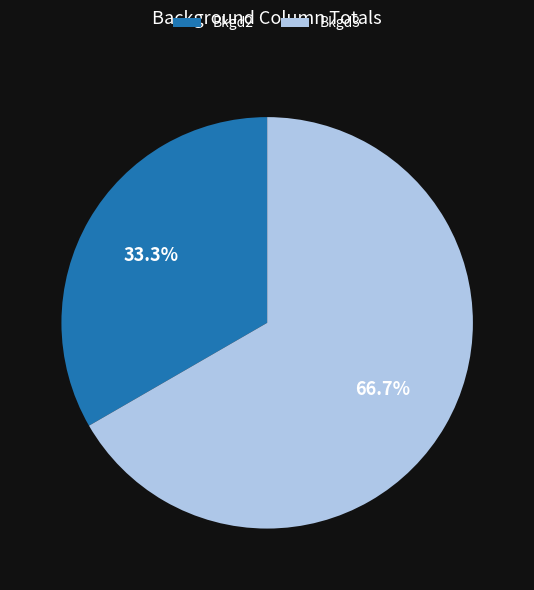

What is the ratio of the value at Bkgd3 to the value at Bkgd2?

2.0